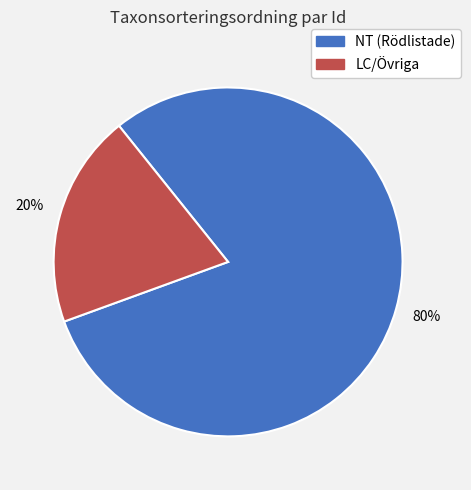

To the nearest percent, what is the average slice percentage?

50%